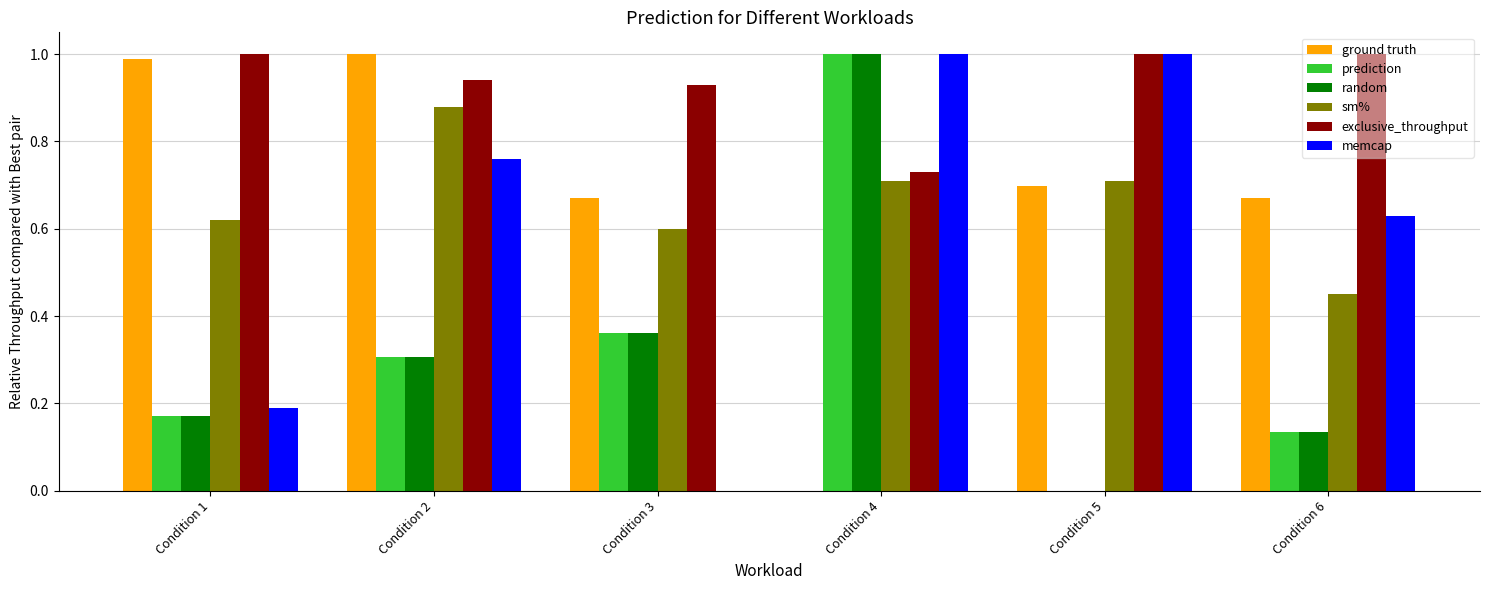

At which label does sm% reach its peak?

Condition 2